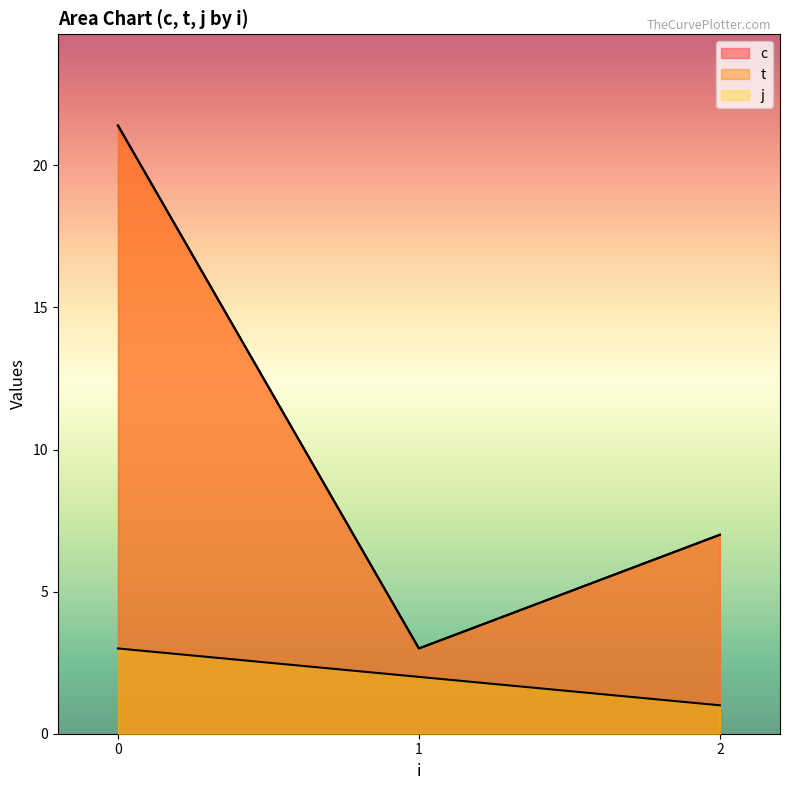

At which label is c closest to 6?

2